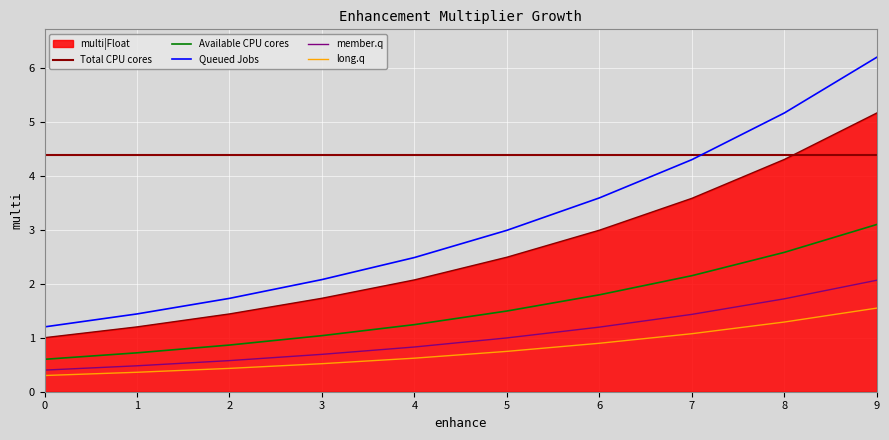

What is the difference between the maximum and minimum values?

4.2